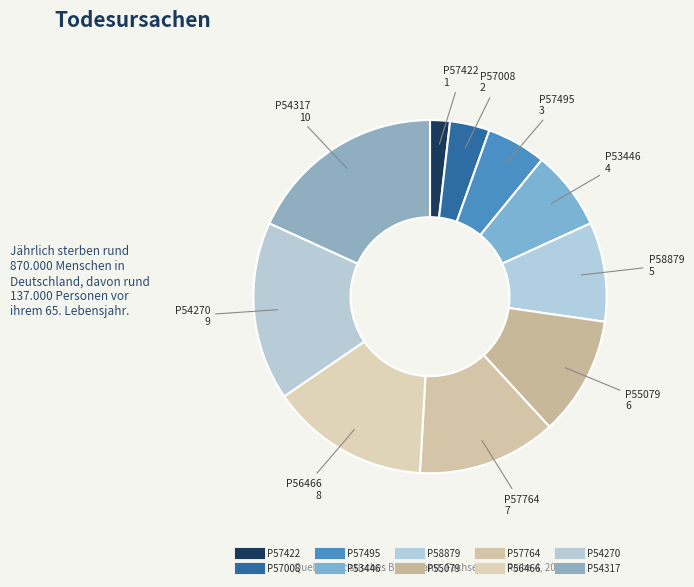

What percentage do P55079 and P54270 together represent?

27.3%